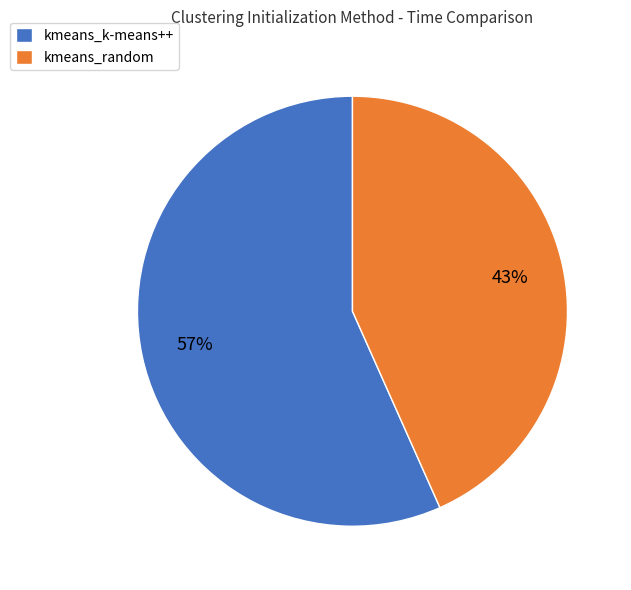

The kmeans_random slice represents 50% of the pie. True or false?

False